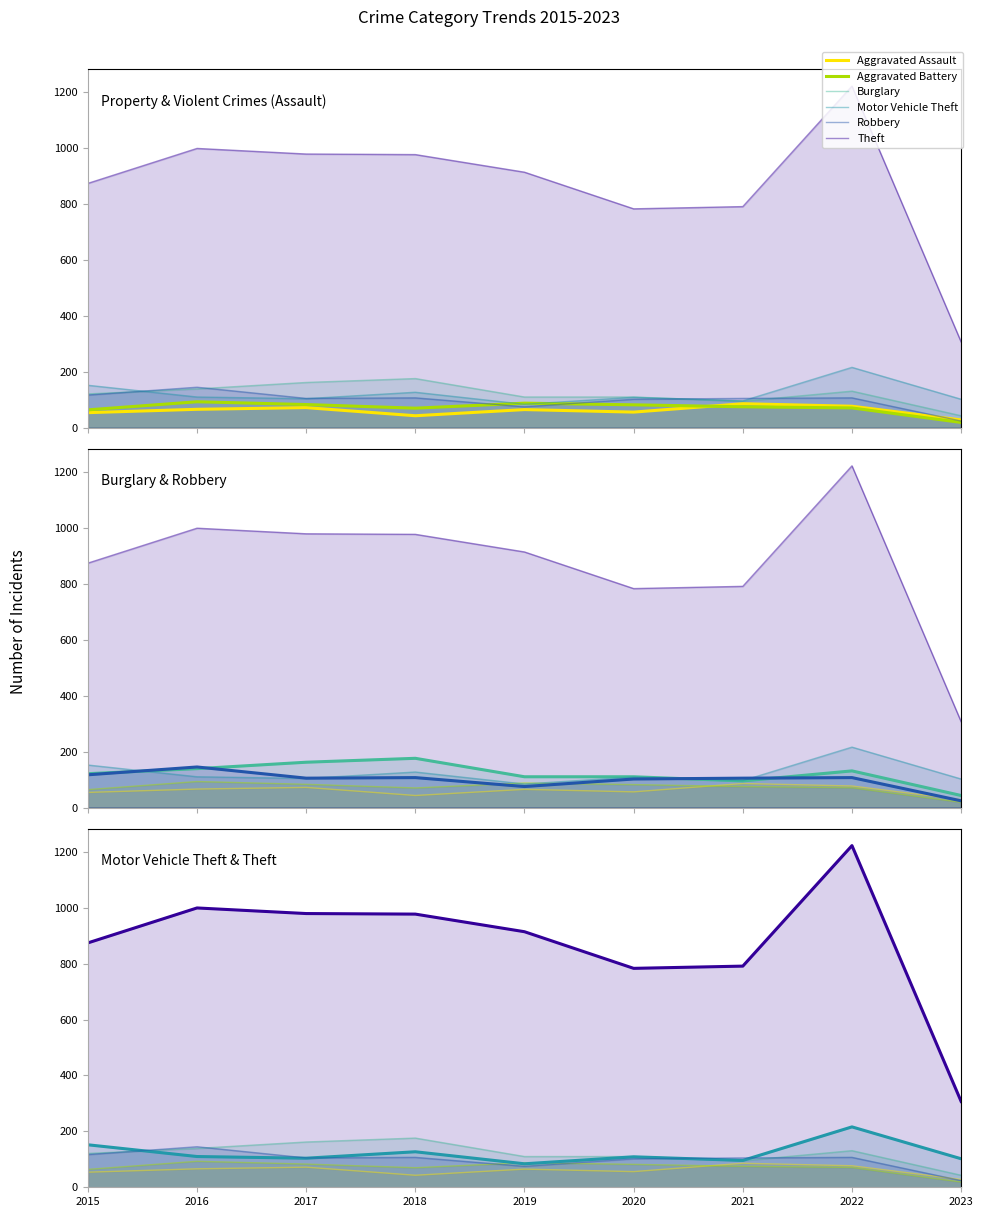

What is the difference between the highest and lowest values at 2015?

820